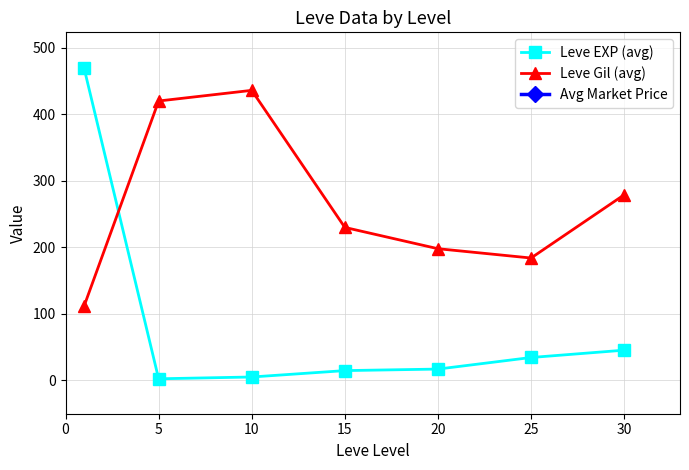

What is the total value across all series at 25?

1030.5